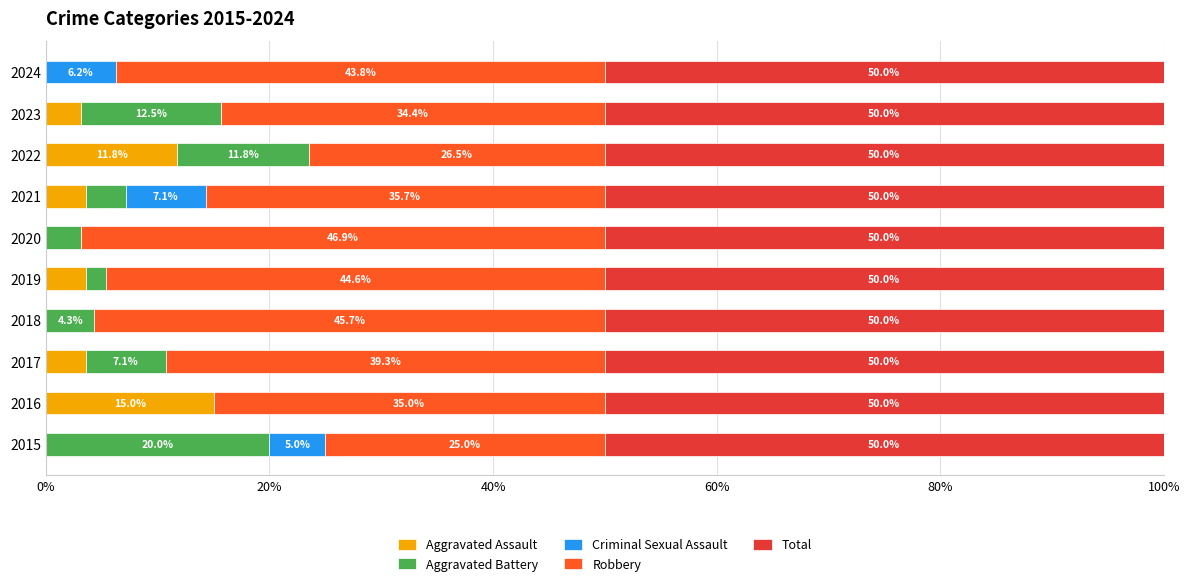

The value of Aggravated Assault at 2016 is 26.3. True or false?

False